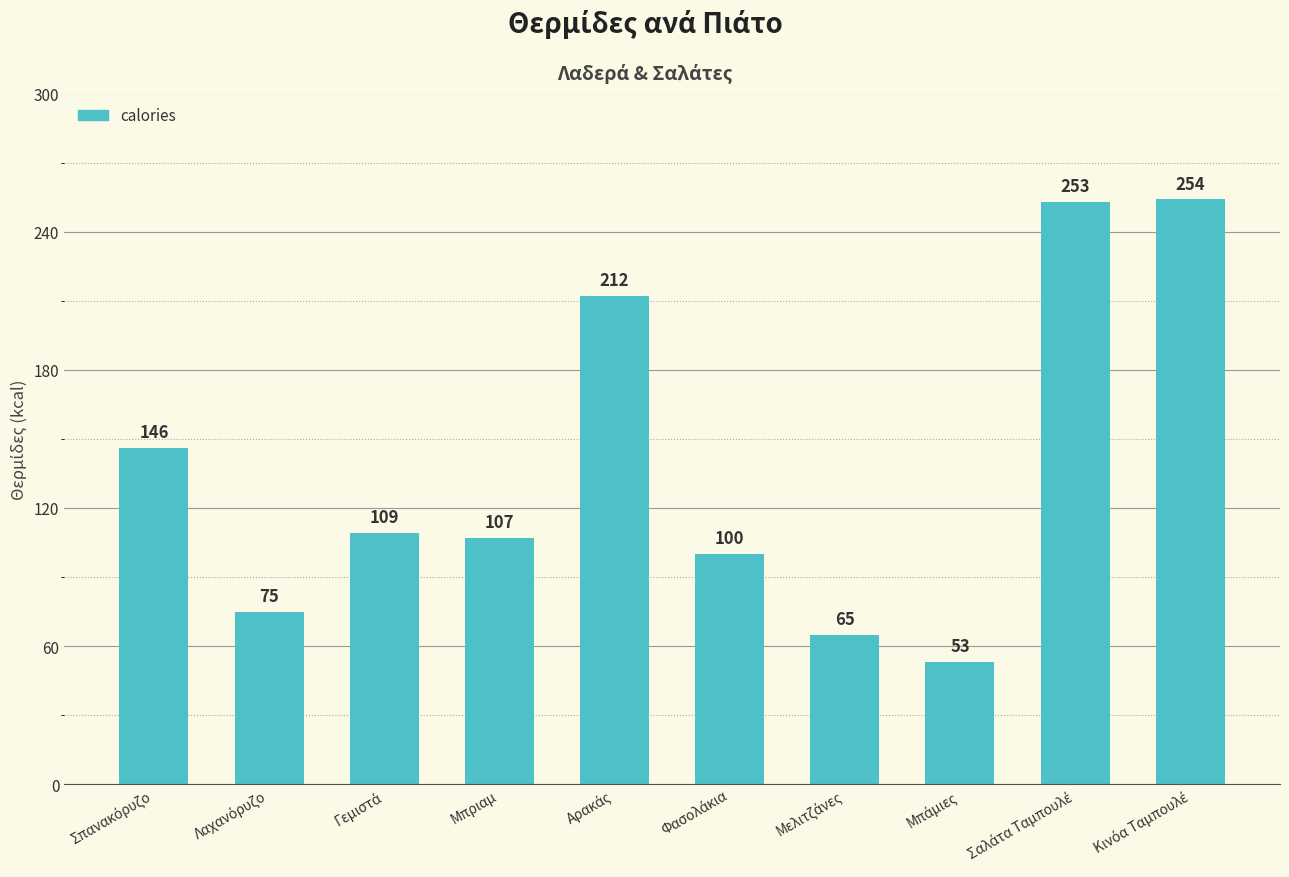

What value does the data have at Μπριαμ, to the nearest 10?

110